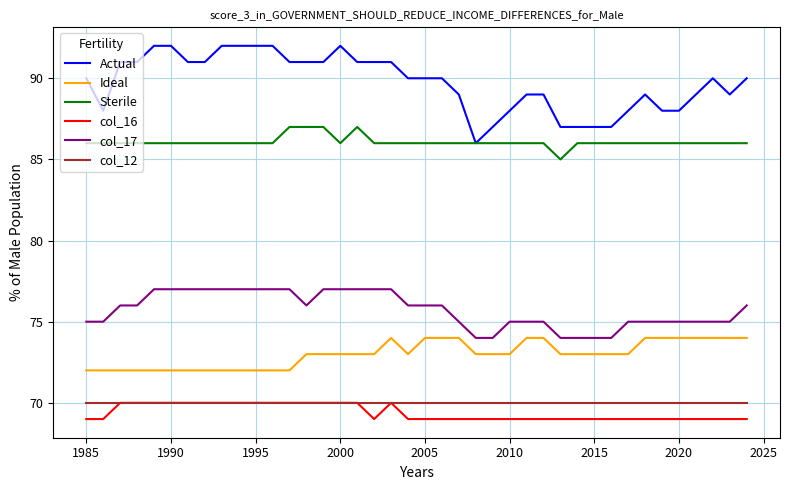

True or false: Ideal and Actual cross at least once.

False